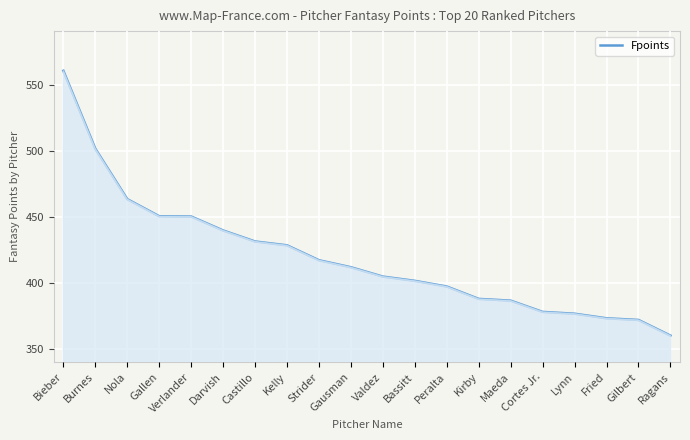

Between Maeda and Nola, which is larger?

Nola